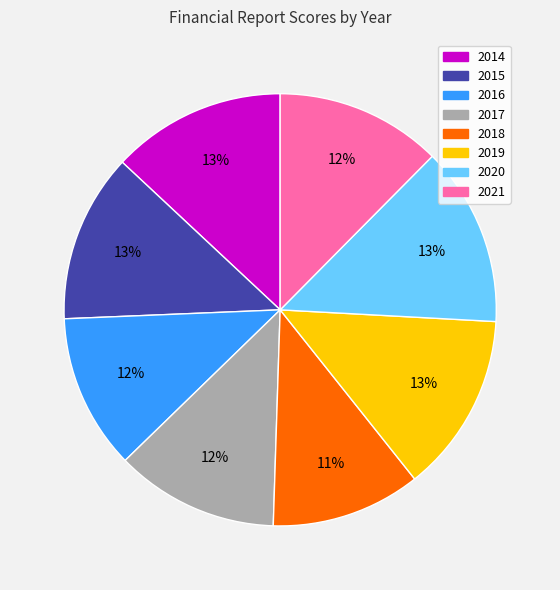

Combined, do 2017 and 2016 account for over 50%?

No